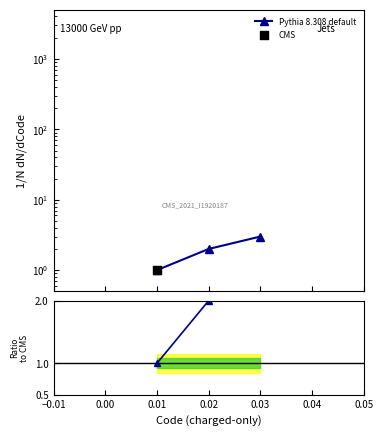

Which series contains the highest Y value?

Pythia 8.308 default